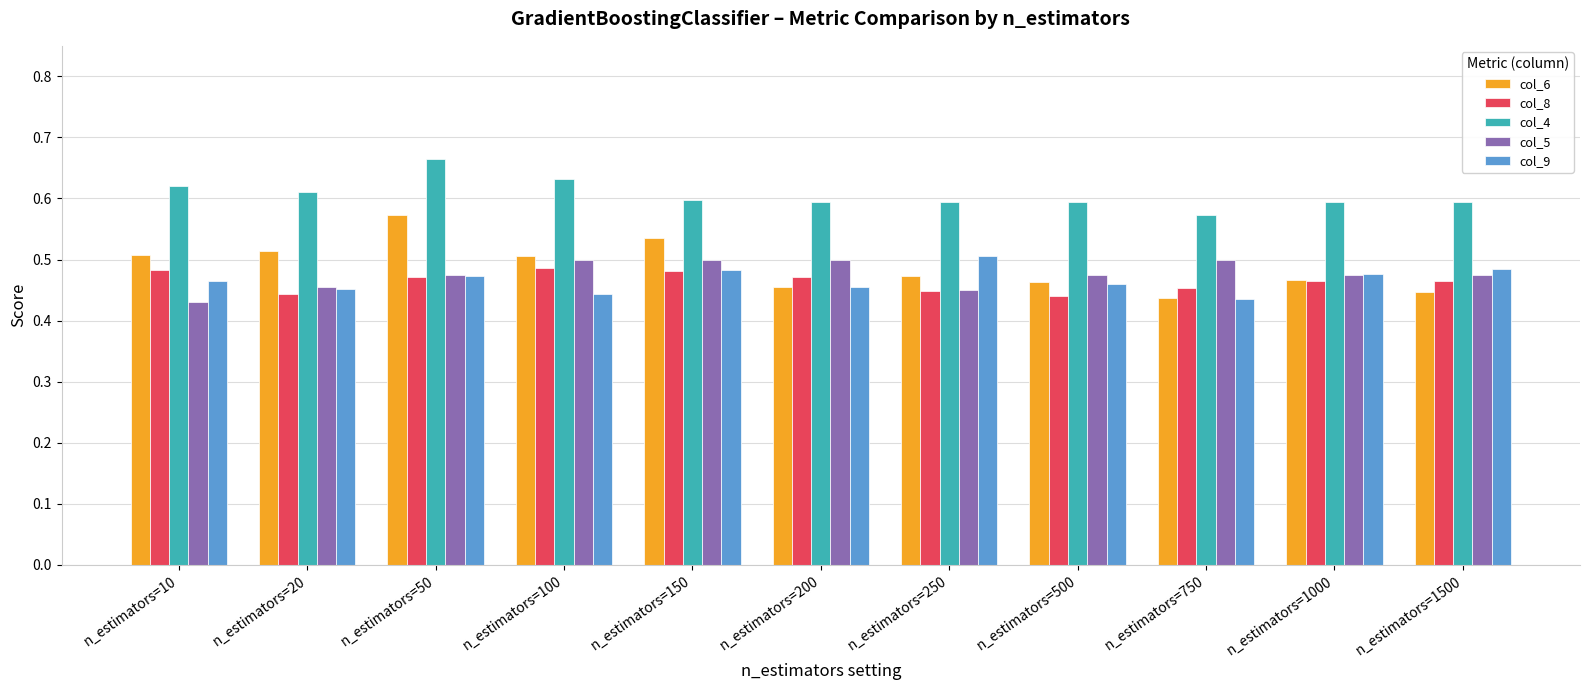

Where is col_9 nearest to the value 0?

n_estimators=750